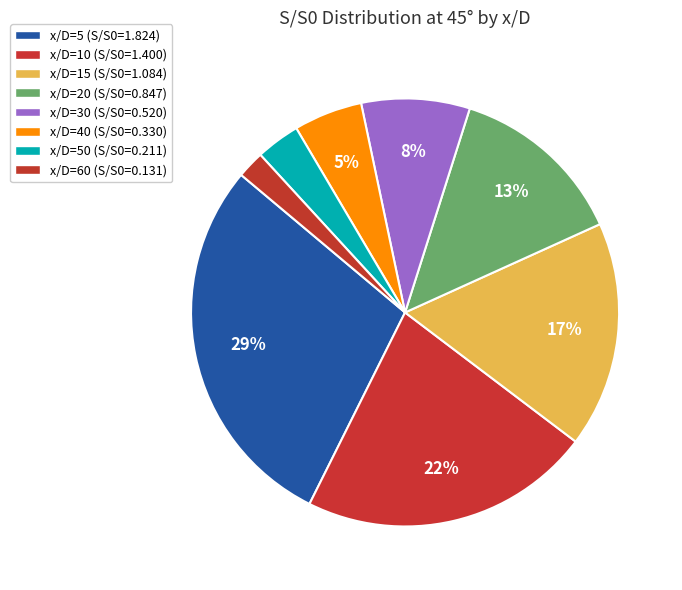

How many slices are in this pie chart?

8